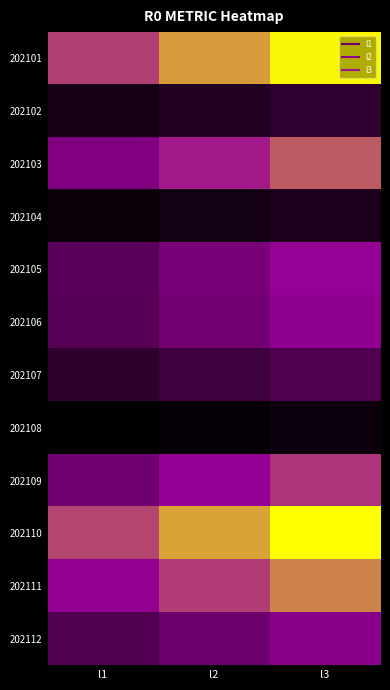

Which series has the largest total across all categories?

202110